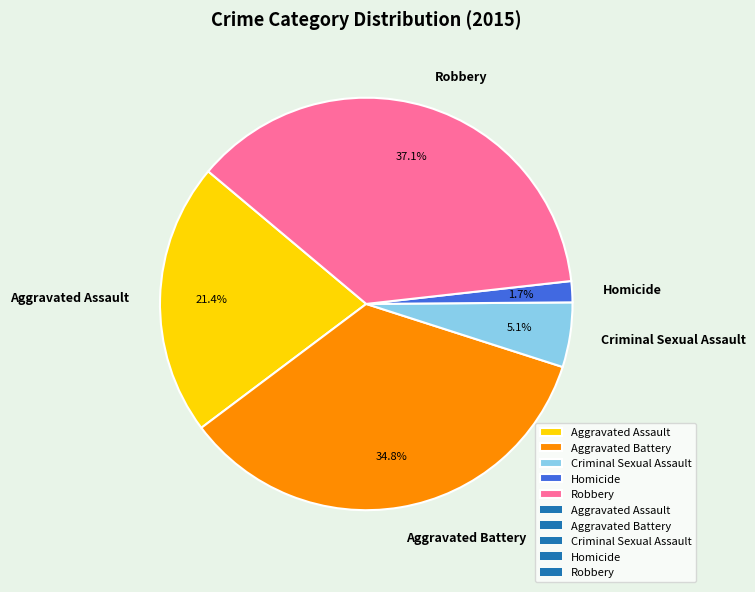

What is the total percentage of Robbery and Homicide?

38.8%